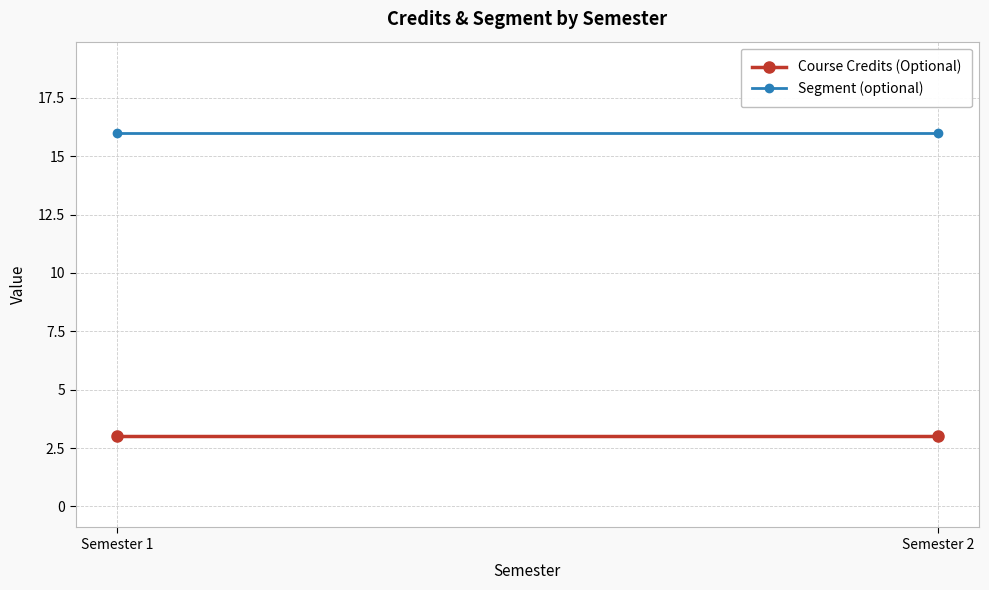

What is the value of the Course Credits (Optional) point at the 2nd from the left?

3